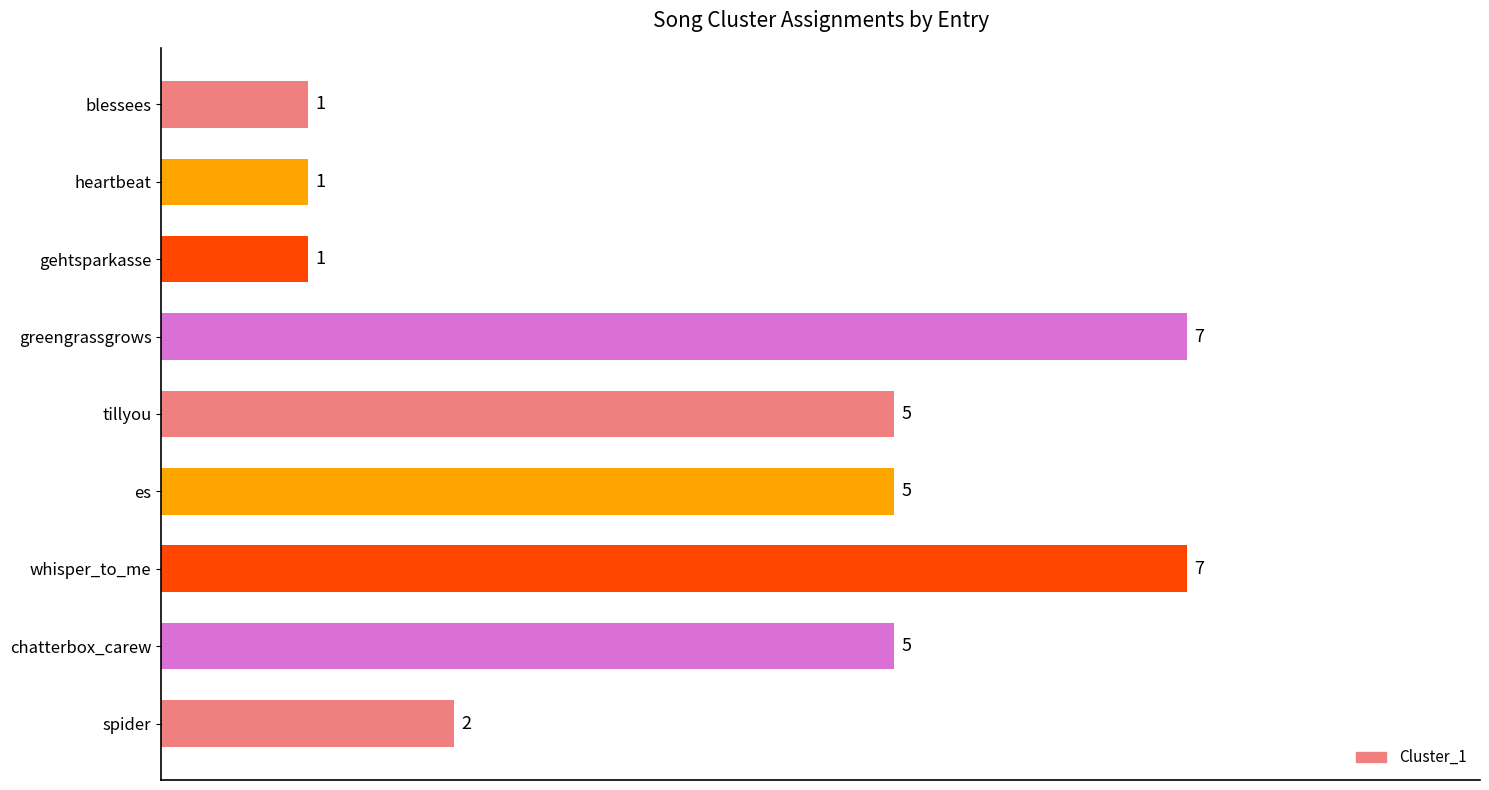

Reading top to bottom, what are all the values shown in this chart?

blessees=1	heartbeat=1	gehtsparkasse=1	greengrassgrows=7	tillyou=5	es=5	whisper_to_me=7	chatterbox_carew=5	spider=2